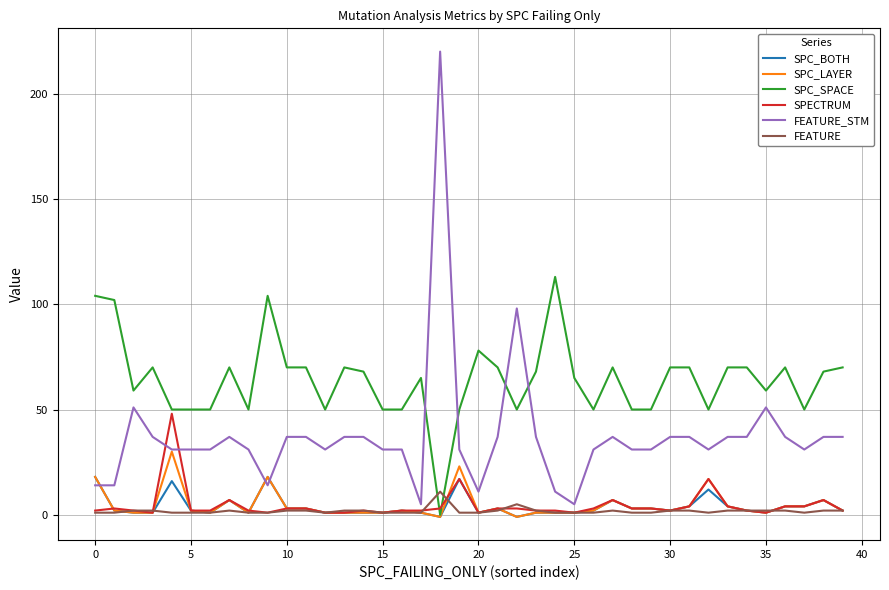

Reading right to left, list all the values displayed in this chart.

SPC_BOTH: 2	7	4	4	1	2	4	12	4	2	3	3	7	2	1	1	1	-1	3	1	17	-1	1	2	1	1	1	1	3	3	18	1	7	1	2	16	1	1	2	18
SPC_LAYER: 2	7	4	4	1	2	4	17	4	2	3	3	7	2	1	1	1	-1	3	1	23	-1	1	2	1	1	1	1	3	3	18	1	7	1	2	30	1	1	2	18
SPC_SPACE: 70	68	50	70	59	70	70	50	70	70	50	50	70	50	65	113	68	50	70	78	50	0	65	50	50	68	70	50	70	70	104	50	70	50	50	50	70	59	102	104
SPECTRUM: 2	7	4	4	1	2	4	17	4	2	3	3	7	3	1	2	2	3	3	1	17	3	2	2	1	2	1	1	3	3	1	2	7	2	2	48	1	2	3	2
FEATURE_STM: 37	37	31	37	51	37	37	31	37	37	31	31	37	31	5	11	37	98	37	11	31	220	5	31	31	37	37	31	37	37	14	31	37	31	31	31	37	51	14	14
FEATURE: 2	2	1	2	2	2	2	1	2	2	1	1	2	1	1	1	2	5	2	1	1	11	1	1	1	2	2	1	2	2	1	1	2	1	1	1	2	2	1	1